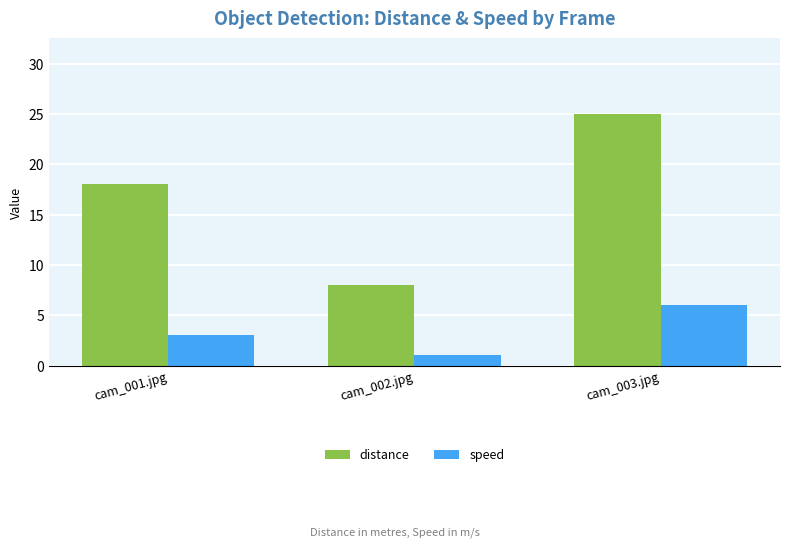

The speed series shows 6 at cam_003.jpg. True or false?

True